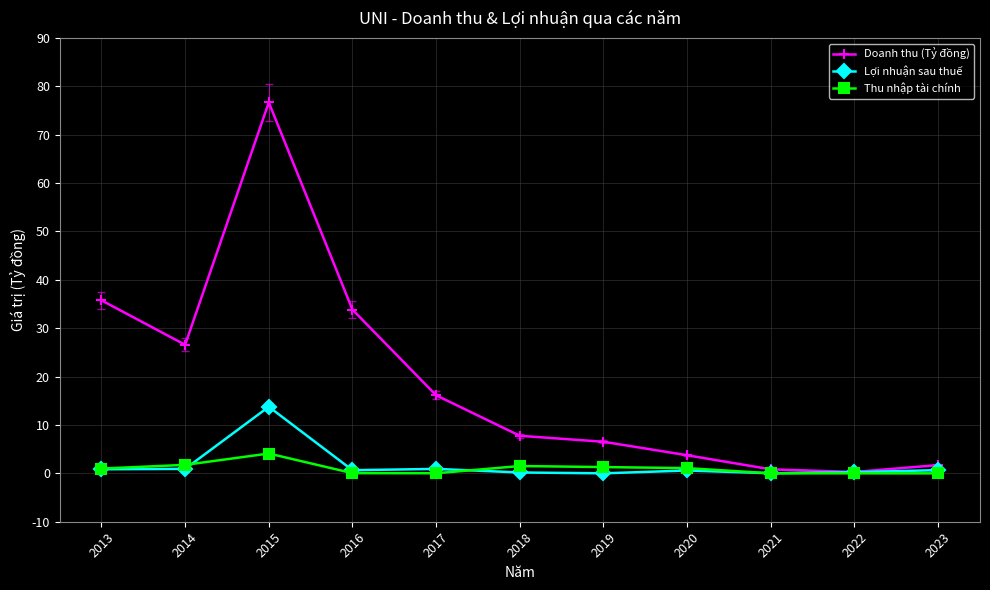

How many distinct data groups are displayed?

3